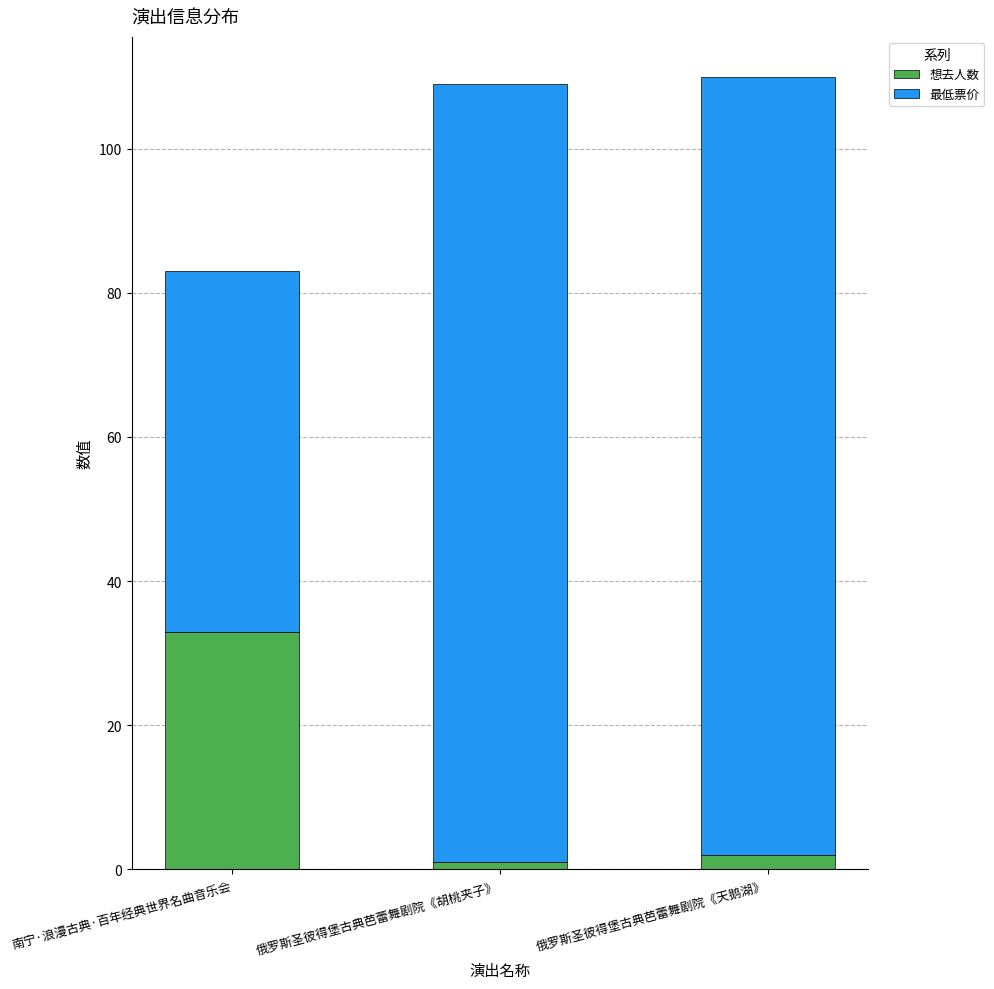

Which category has the highest value in the 想去人数 series?

南宁·浪漫古典·百年经典世界名曲音乐会